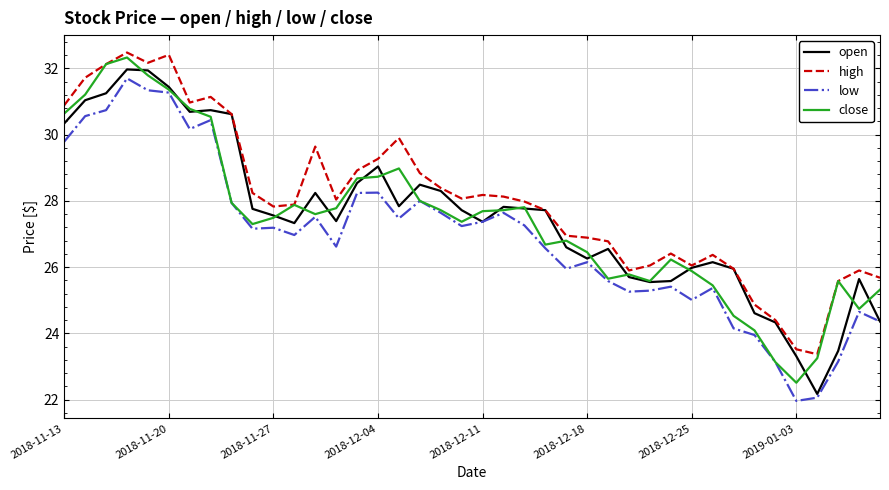

What is the minimum value for high?

23.4